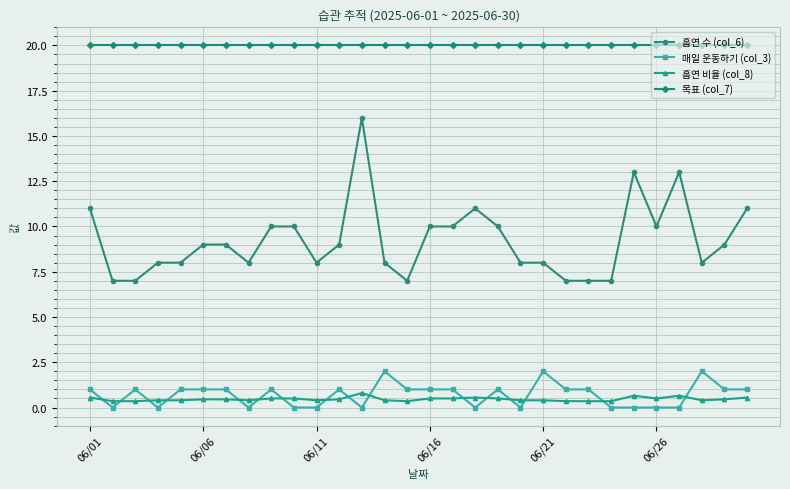

Which series has the largest total across all categories?

목표 (col_7)